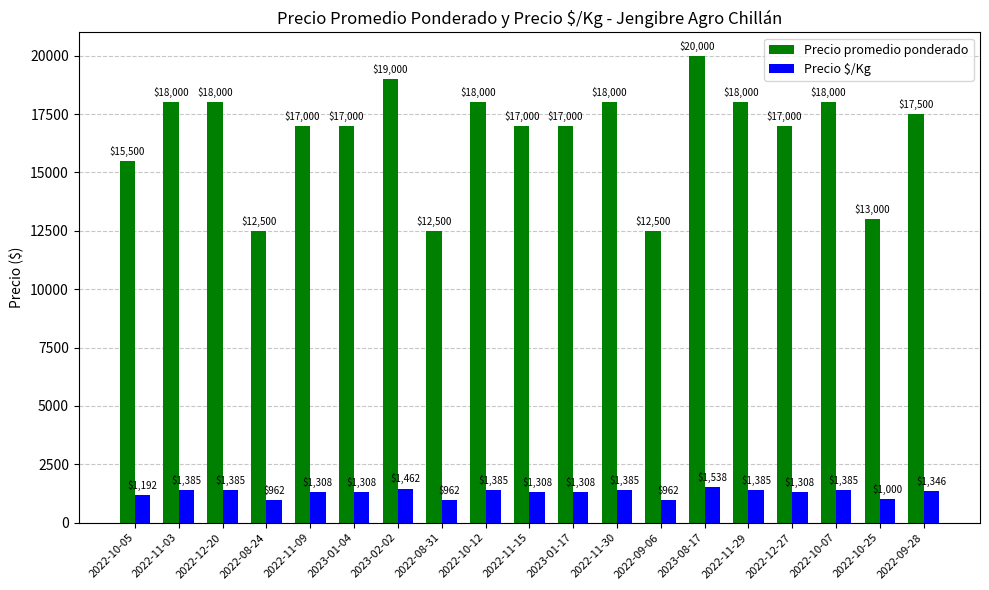

What is the average value of the Precio promedio ponderado series?

16605